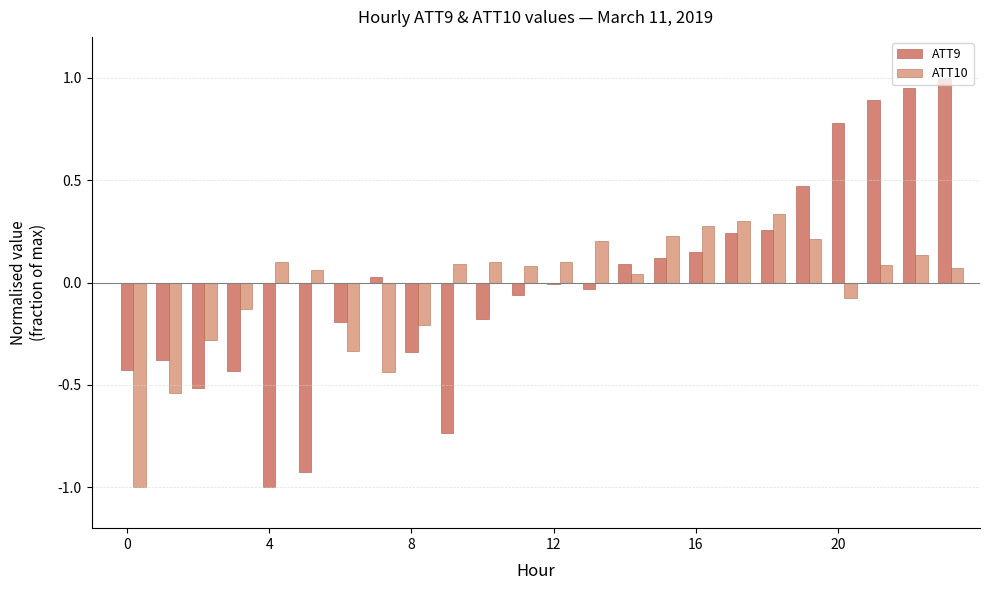

How many groups of bars are there?

24